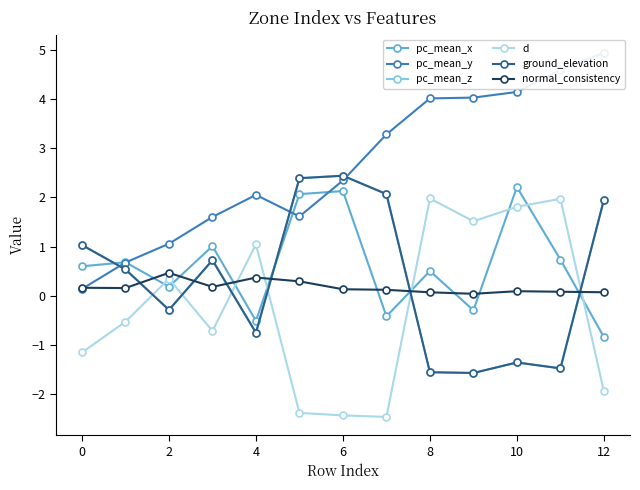

What is the difference between the maximum and second lowest values in the d series?

4.4